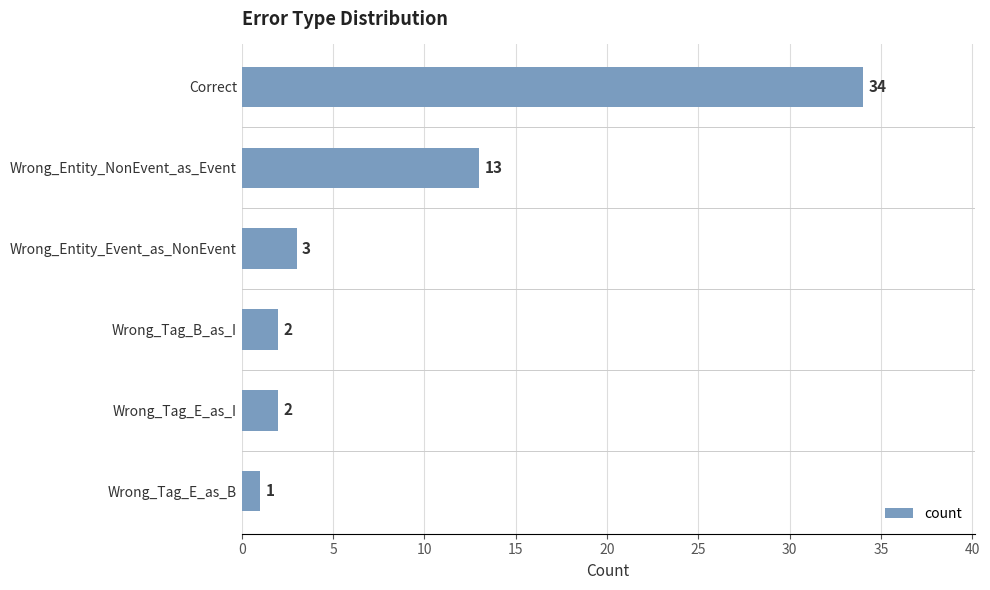

What is the average value?

9